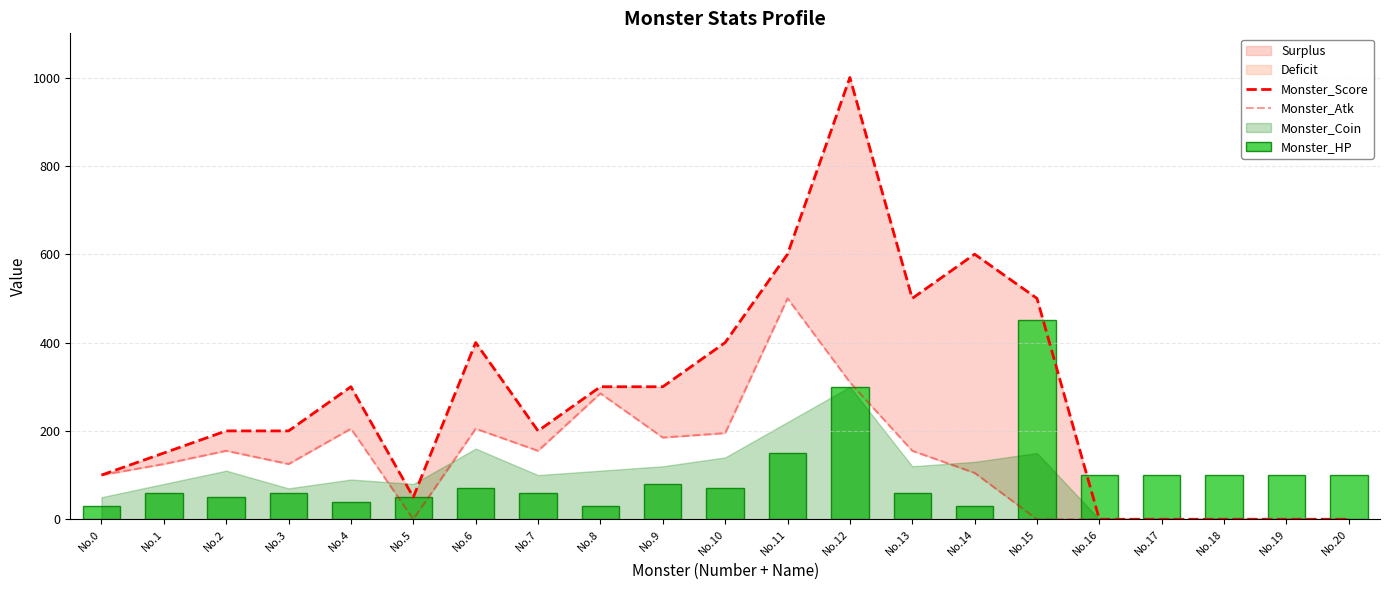

Which has a higher value, No.12 or No.3?

No.12